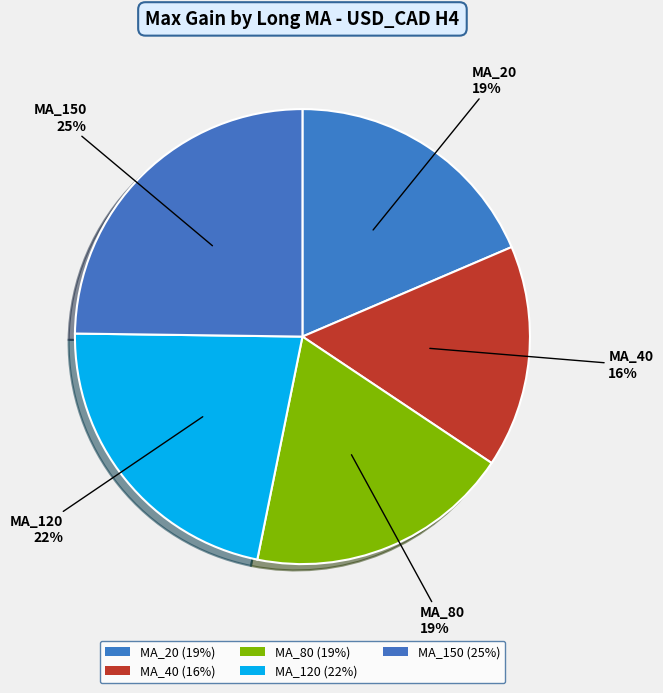

To the nearest percent, what is the difference between the MA_120 and MA_20 slice percentages?

3%